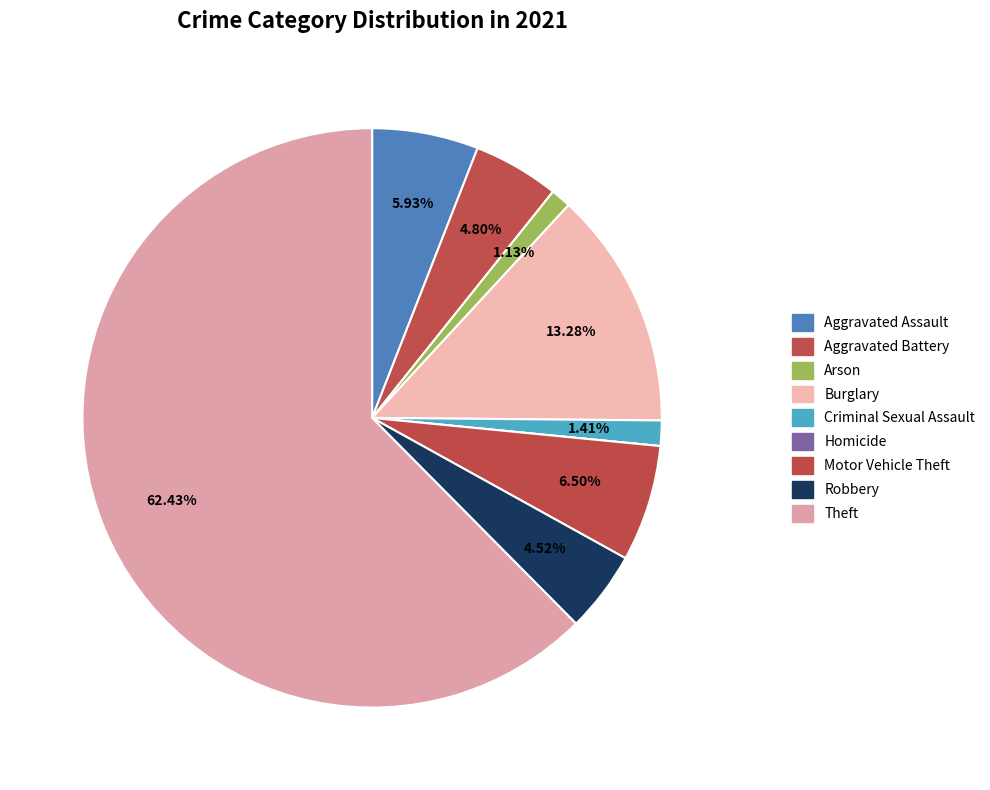

To the nearest percent, what is the difference between the largest and smallest slice percentages?

62%